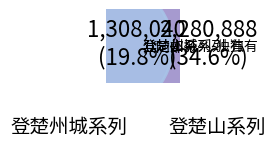

The 登楚望北楼 slice represents 14% of the pie. True or false?

True